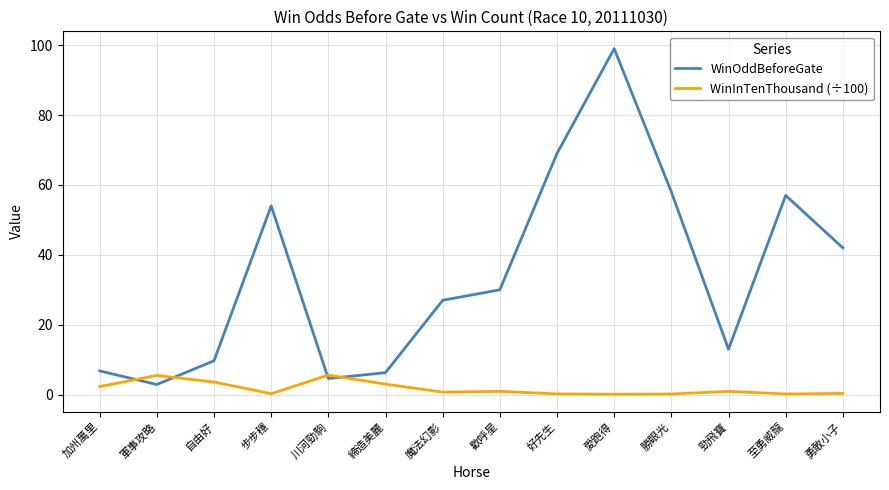

What value does the WinOddBeforeGate series have at 軍事攻略?

2.9